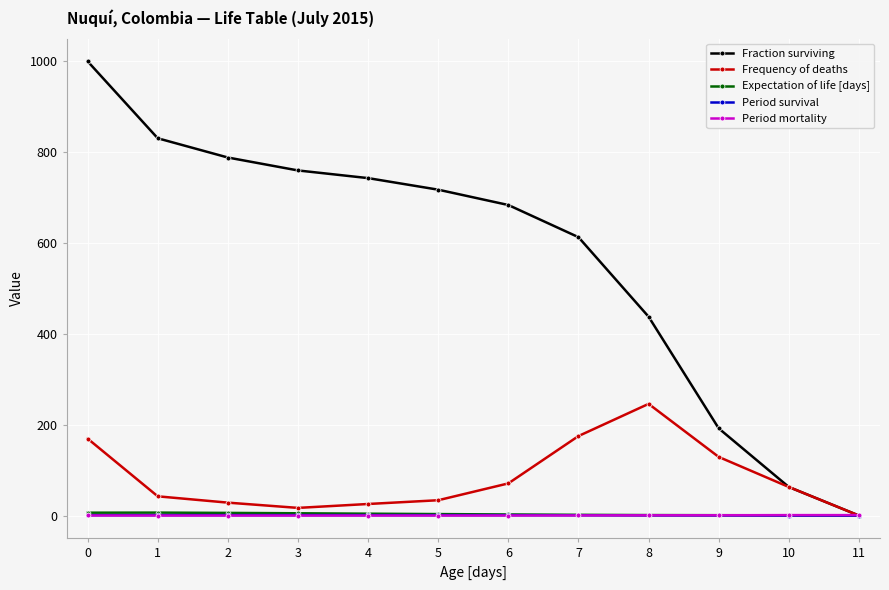

What is the total value across all series at 7?

790.5